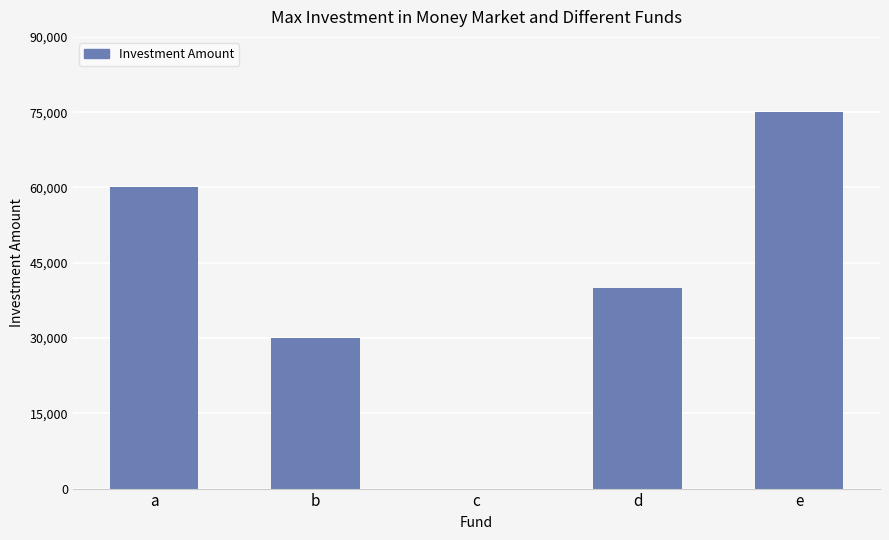

Reading left to right, extract all data points from this chart.

a=60000	b=30000	c=0	d=40000	e=75000